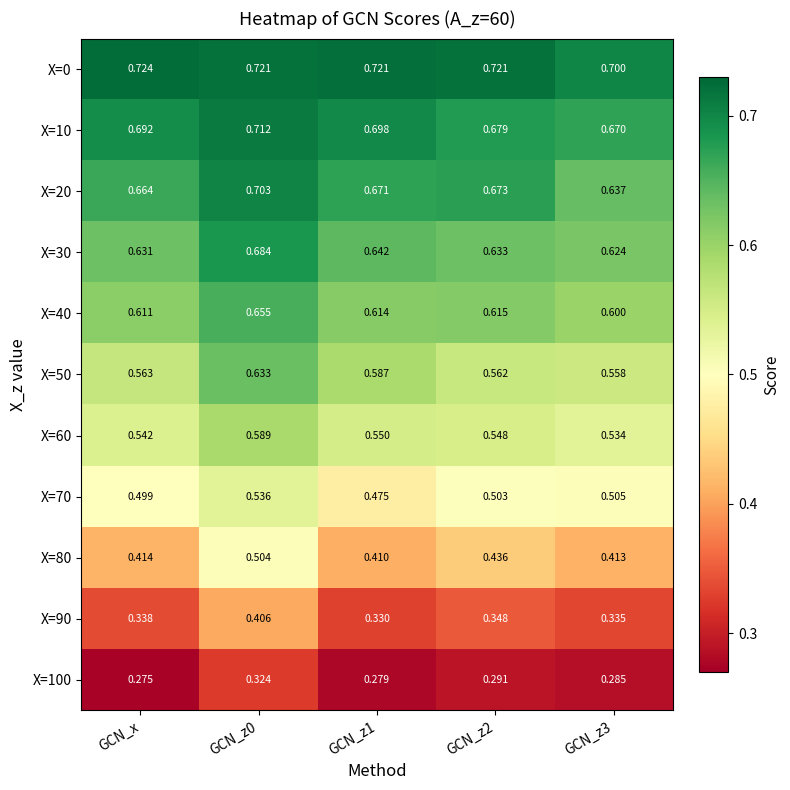

Is the value of X=30 at GCN_x greater than the value of X=20 at GCN_z3?

No